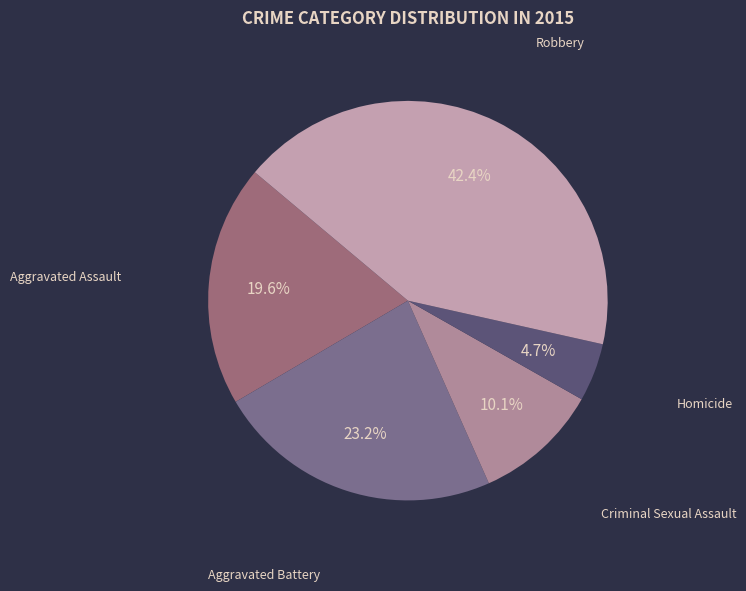

To the nearest percent, what is the difference between the largest and smallest slice percentages?

38%